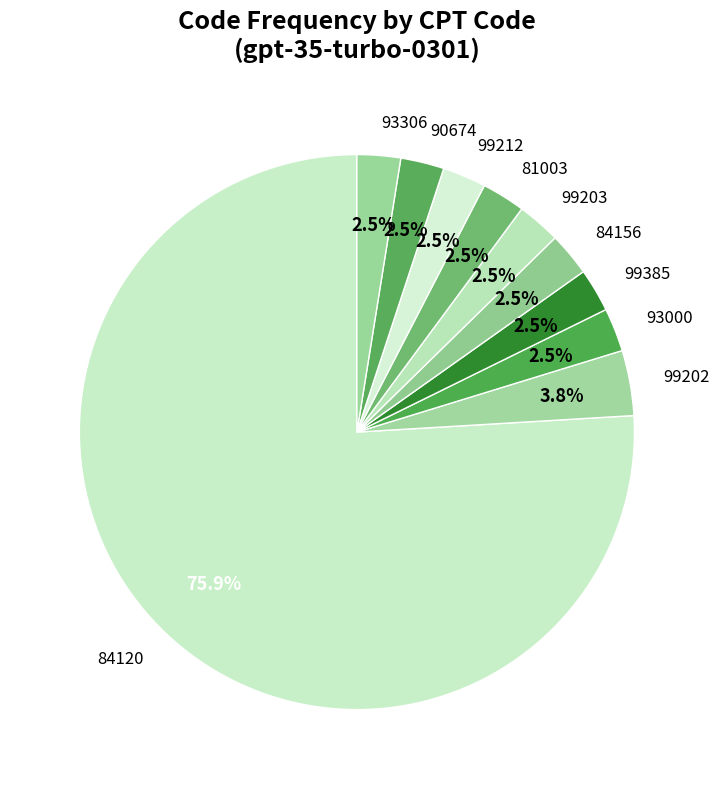

Does any single category account for the majority?

Yes